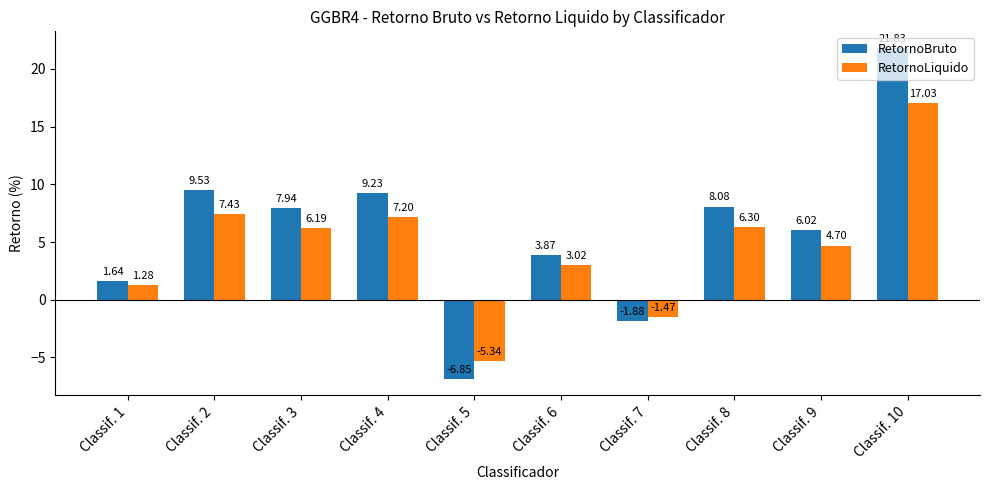

List the series in order of their peak value, lowest first.

RetornoLiquido, RetornoBruto